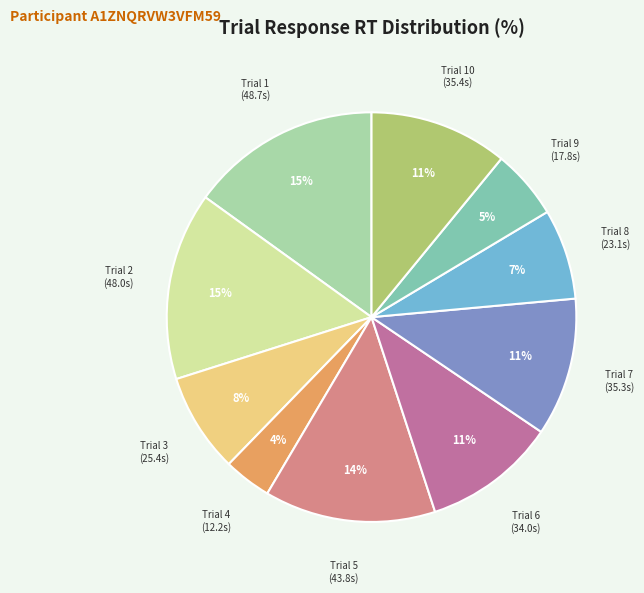

What percentage is the Trial 5 slice, to the nearest percent?

14%